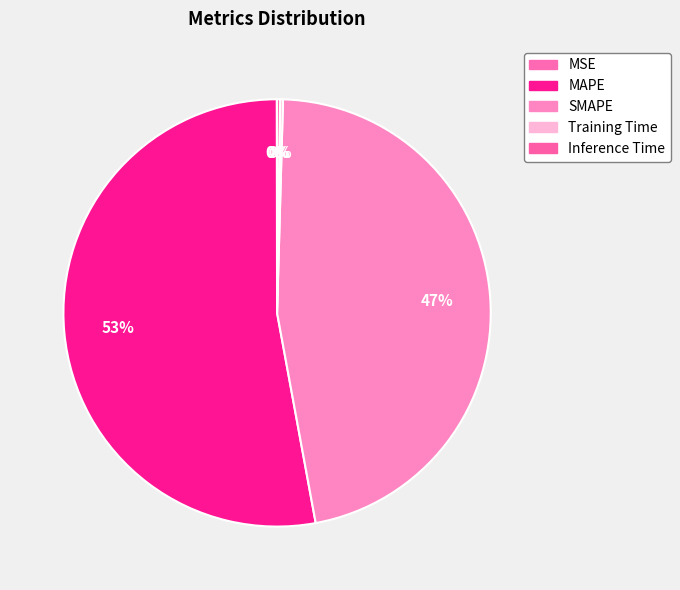

Rank the categories by value from lowest to highest.

MSE, Training Time, Inference Time, SMAPE, MAPE